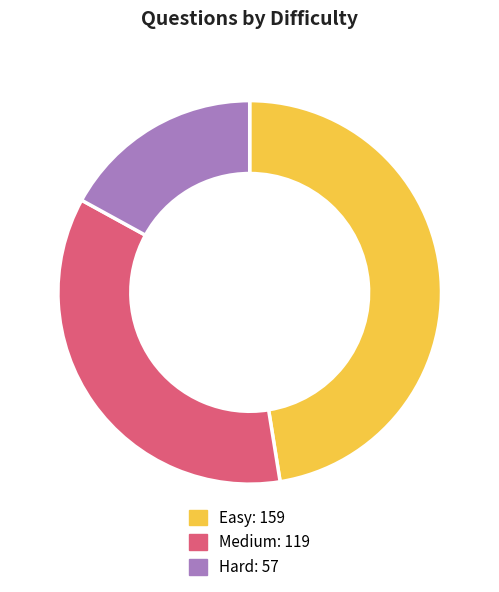

Is it true that Easy is 53% of the pie?

False